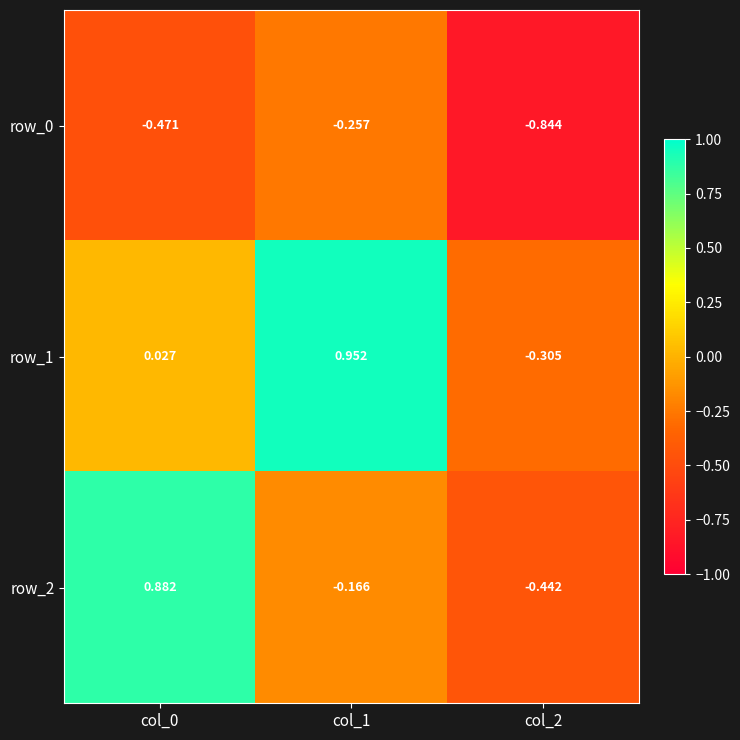

Rank the series by their average value, from highest to lowest.

row_1, row_2, row_0